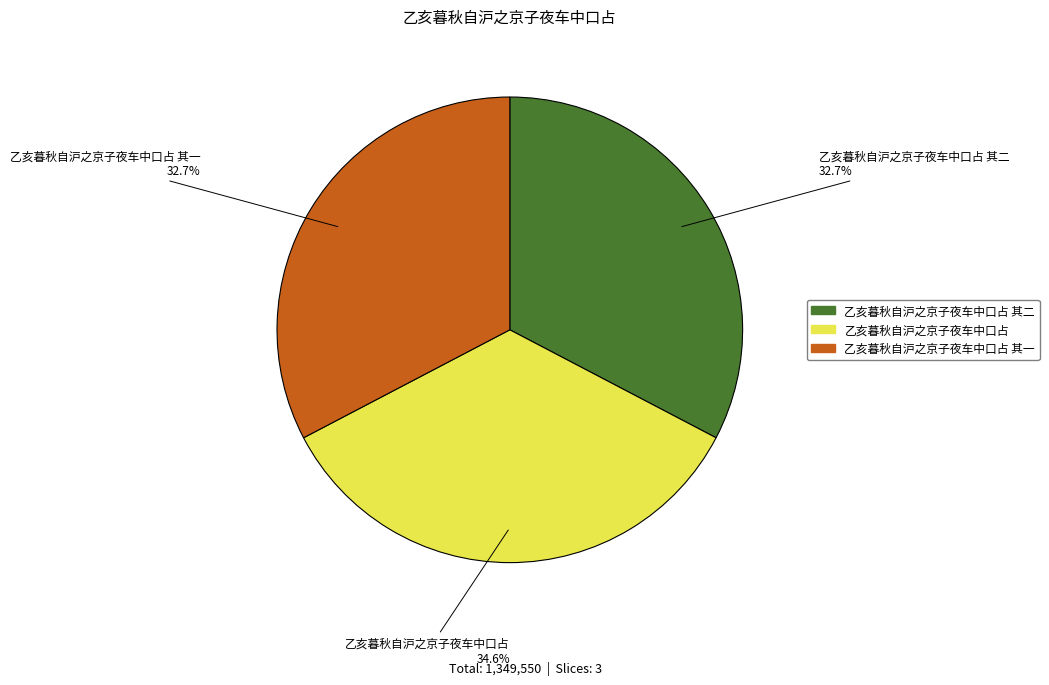

Does any single category account for the majority?

No